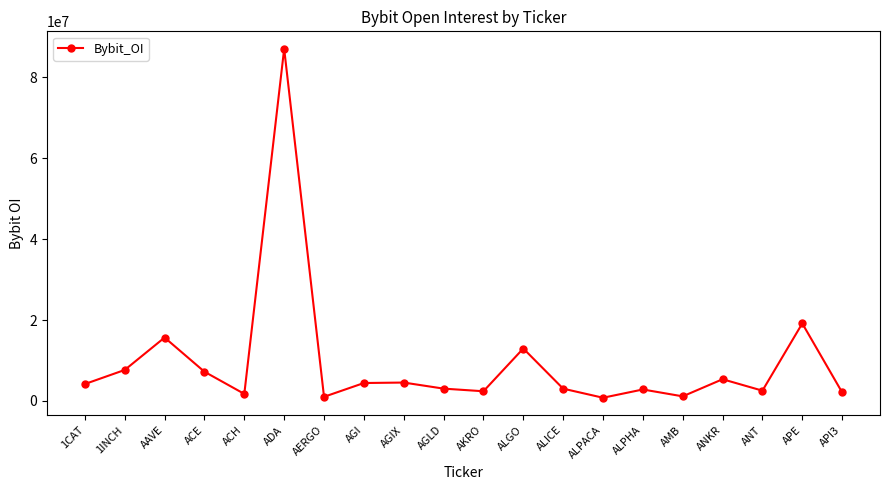

What is the maximum value shown in the chart?

87011013